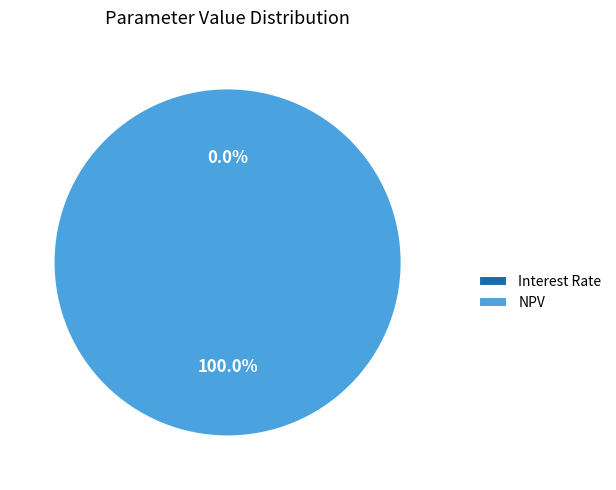

Which category has the biggest portion of the pie?

NPV